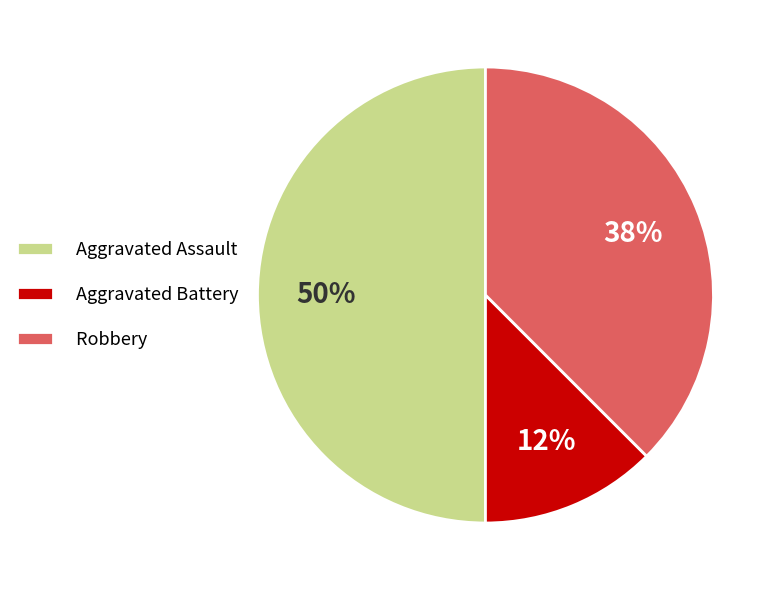

To the nearest percent, what percentage of the pie is Aggravated Assault?

50%